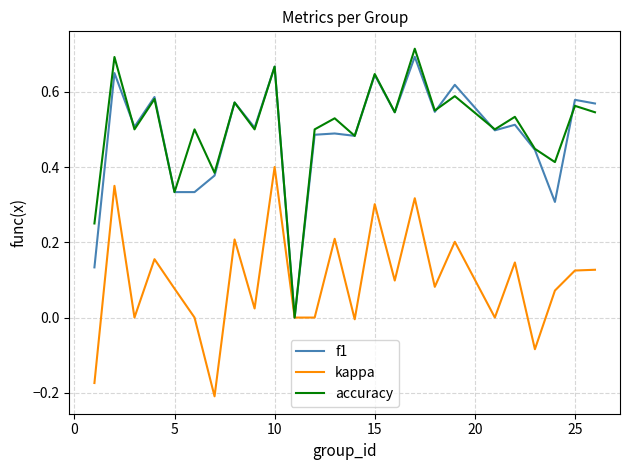

Which series has the widest spread of values?

accuracy